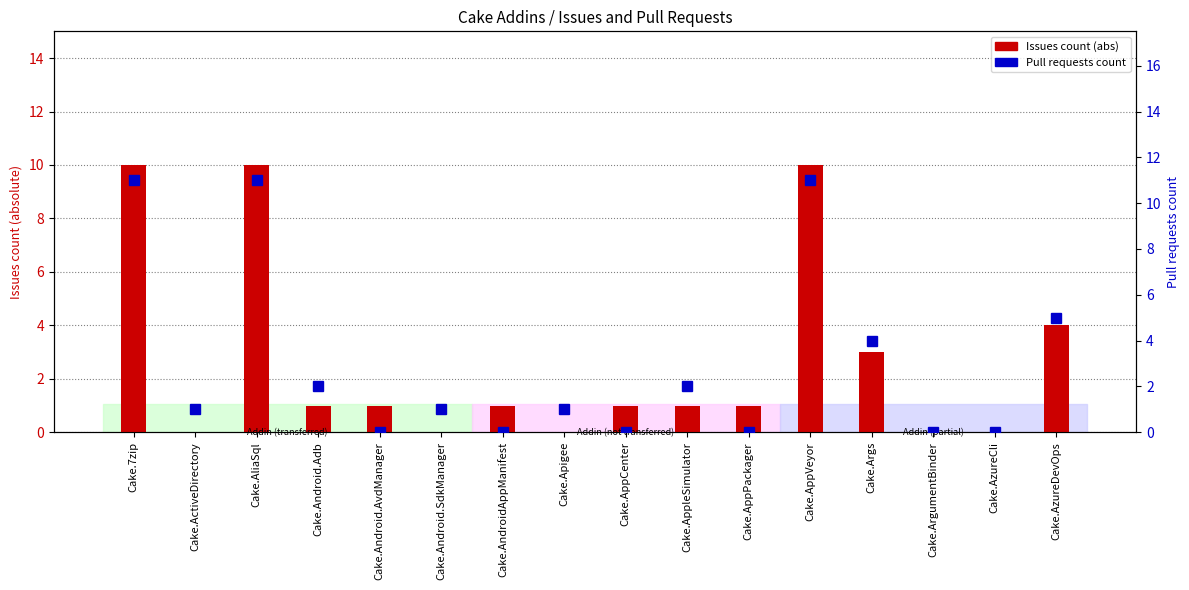

What is the approximate value of Issues count at Cake.AppleSimulator?

1